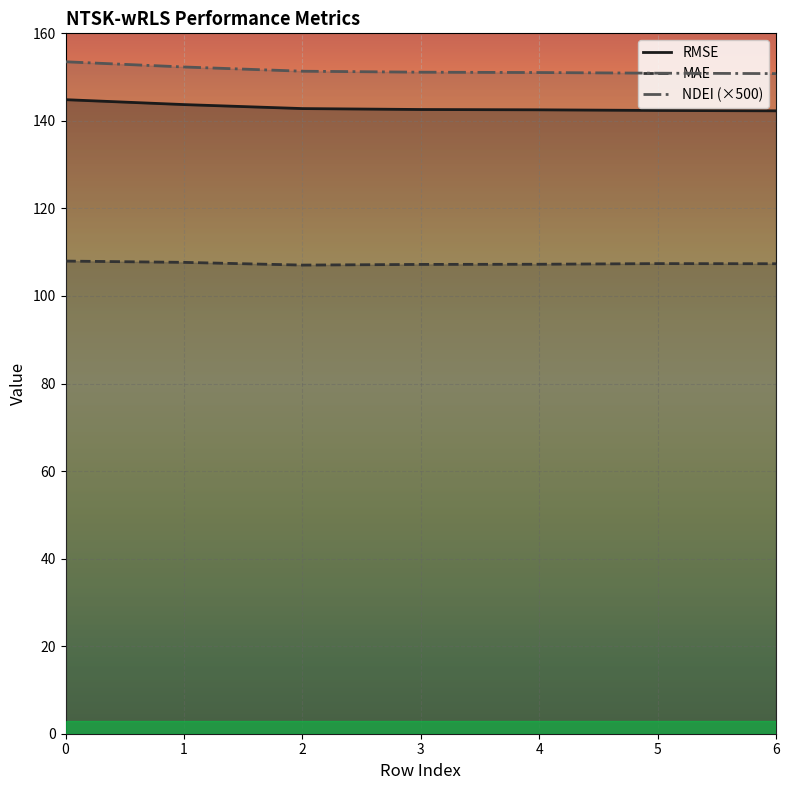

How many interior local peaks does the MAE series have?

1